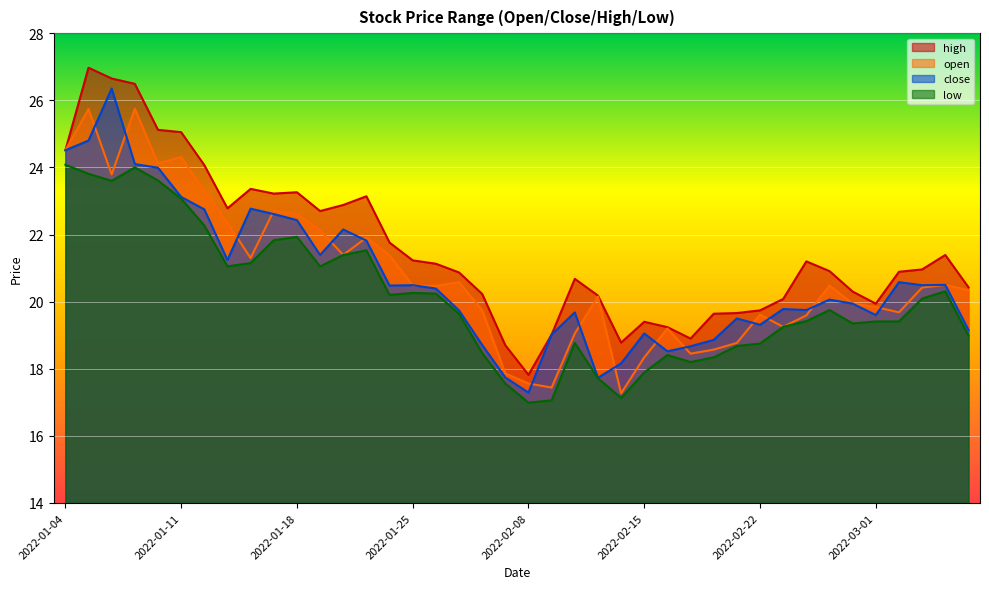

What position from the right is 2022-03-03?

3